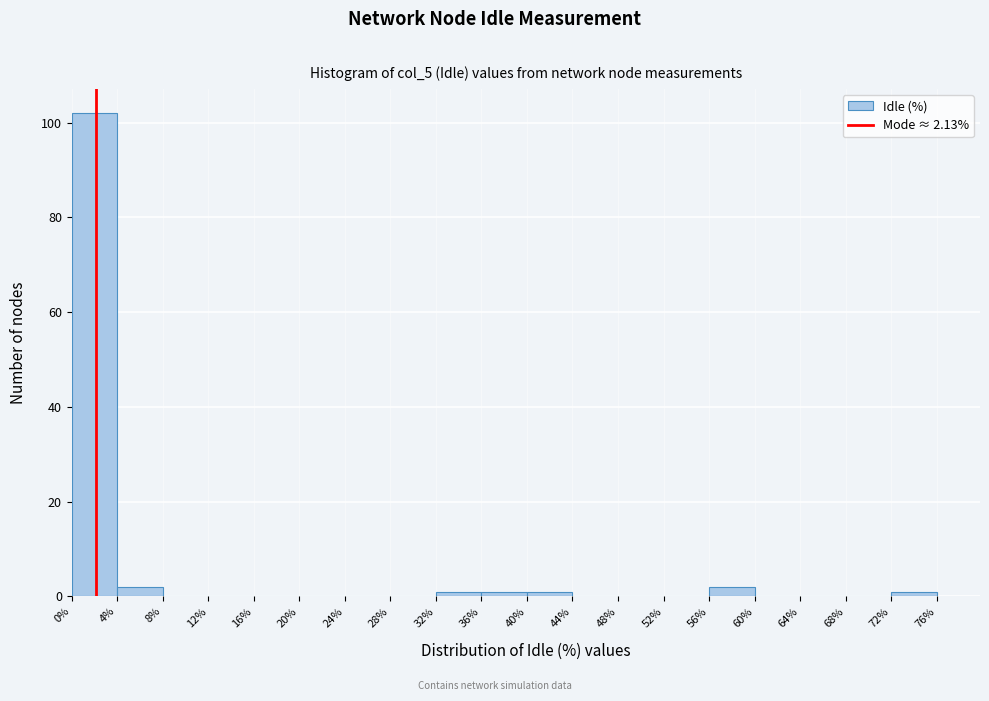

Reading left to right, list every bar in this chart as the range it spans on the x-axis followed by its height. The values are not printed on the chart, so give them approximately, as read against the axis.

0% to 4%: 102
4% to 8%: 2
8% to 12%: 0
12% to 16%: 0
16% to 20%: 0
20% to 24%: 0
24% to 28%: 0
28% to 32%: 0
32% to 36%: under 2
36% to 40%: under 2
40% to 44%: under 2
44% to 48%: 0
48% to 52%: 0
52% to 56%: 0
56% to 60%: 2
60% to 64%: 0
64% to 68%: 0
68% to 72%: 0
72% to 76%: under 2